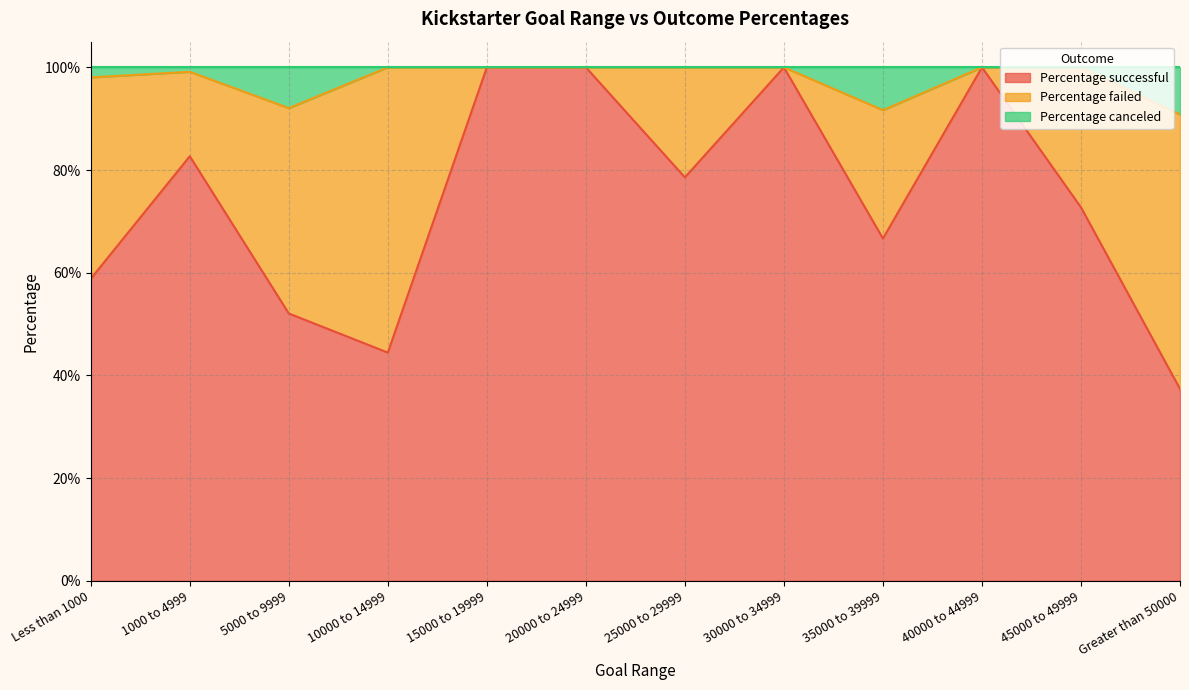

Between 15000 to 19999 and 30000 to 34999, which is larger?

15000 to 19999